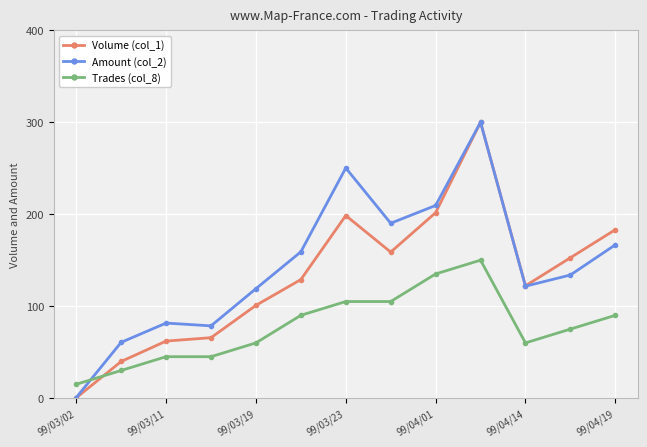

At how many categories does at least one series exceed 113?

9